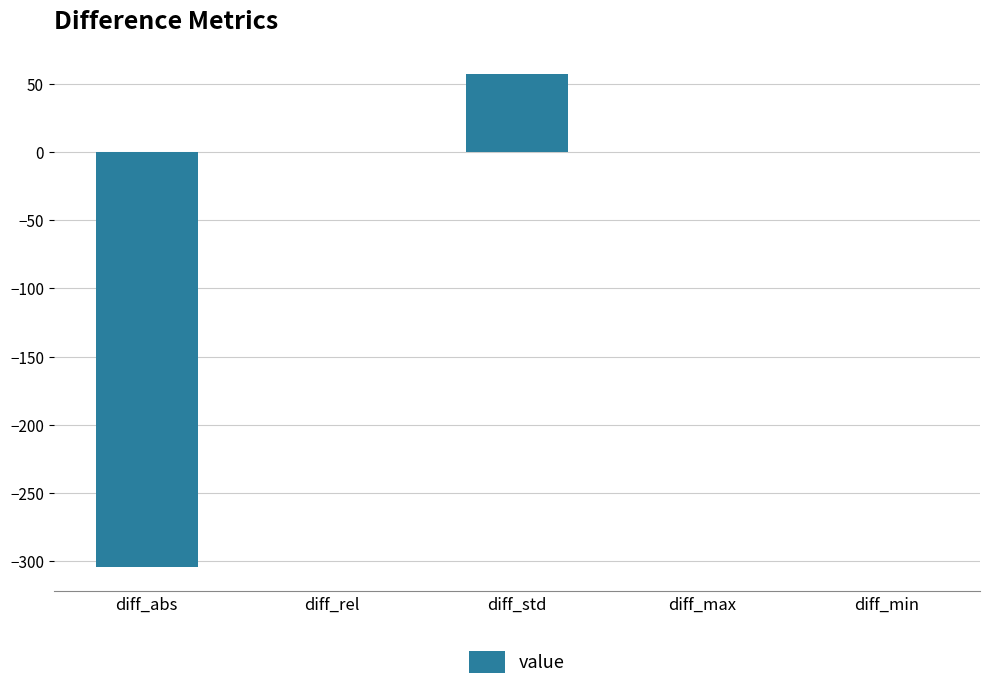

What is the maximum value shown in the chart?

57.4